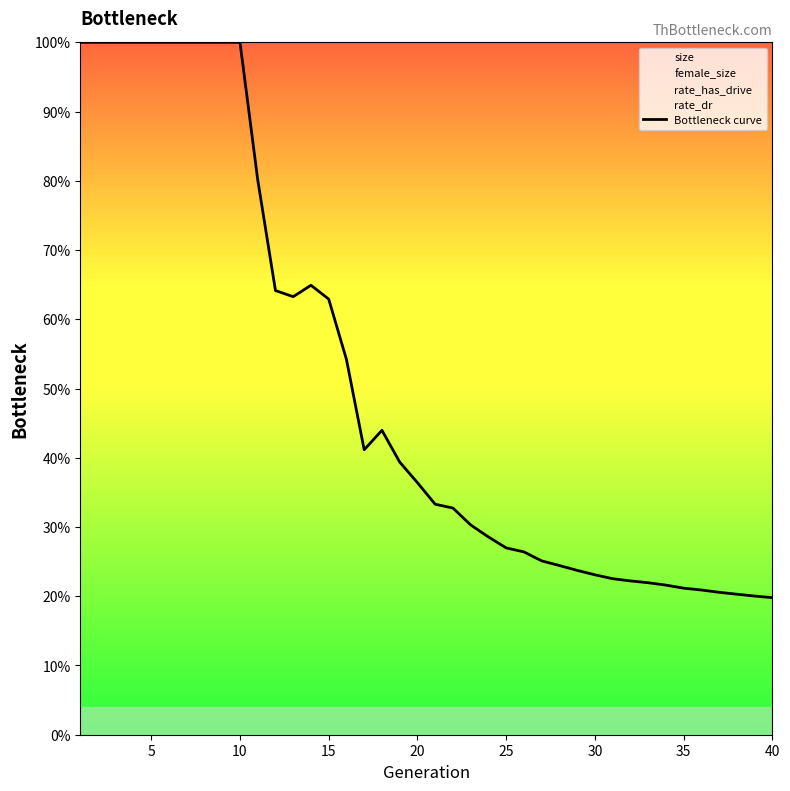

True or false: the data shows 0.3 at 35.

False